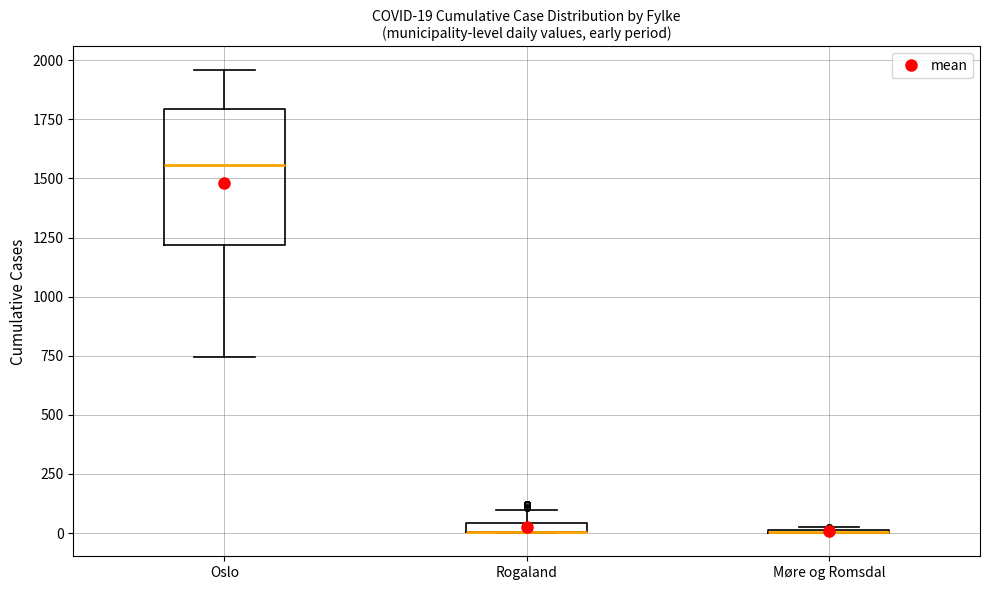

Which box is the tallest, from its lower edge to its upper edge?

Oslo